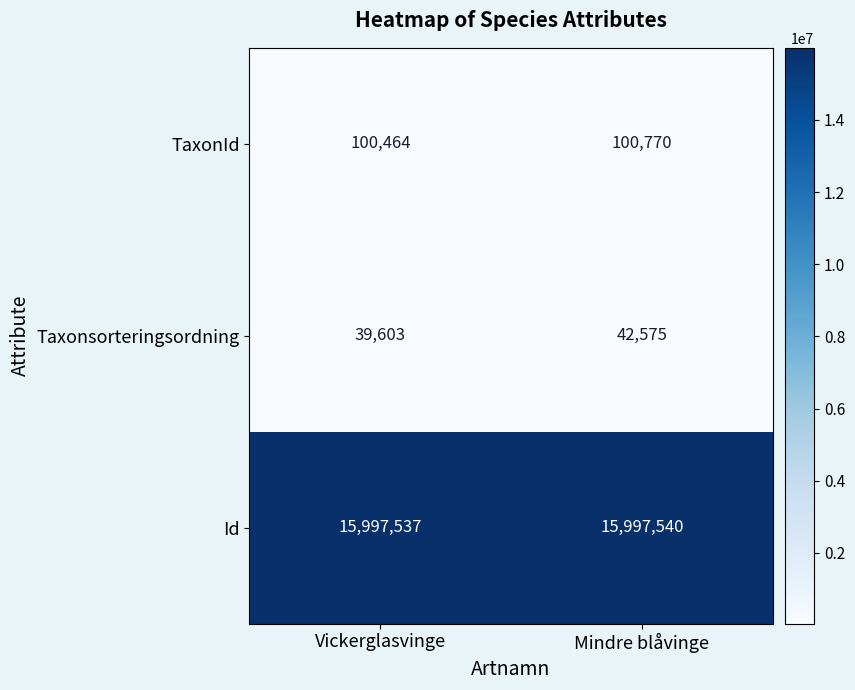

What is the spread (max minus min) of values at Vickerglasvinge?

15957934